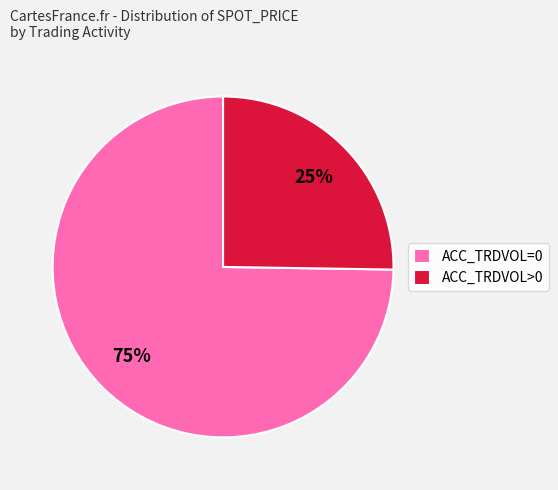

The ACC_TRDVOL=0 slice represents 75% of the pie. True or false?

True